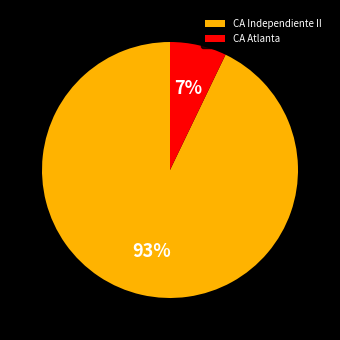

Between CA Atlanta and CA Independiente II, which is larger?

CA Independiente II